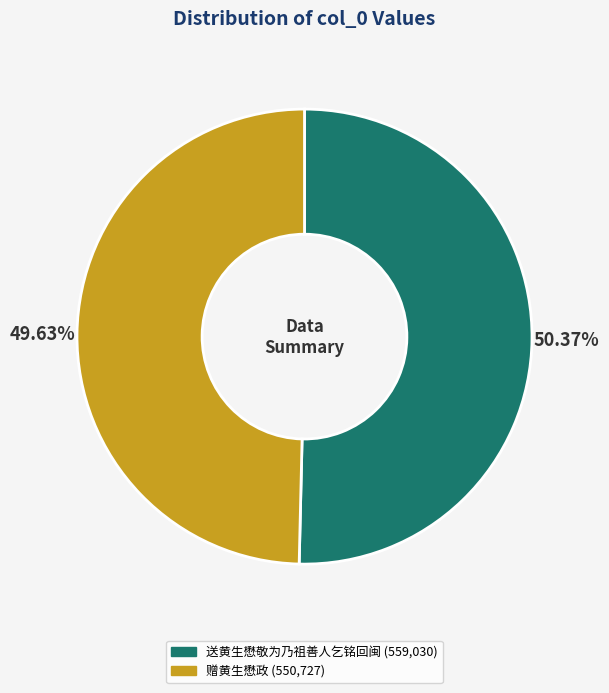

How much of the chart is everything except 赠黄生懋政?

50.4%